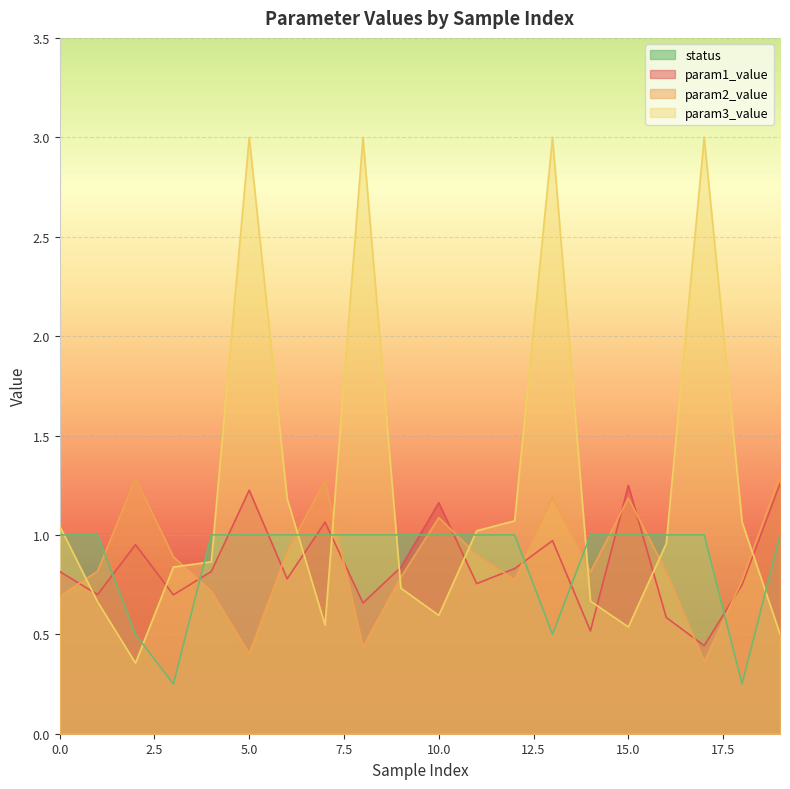

In status, how many points are lower than both neighbors (excluding endpoints)?

3